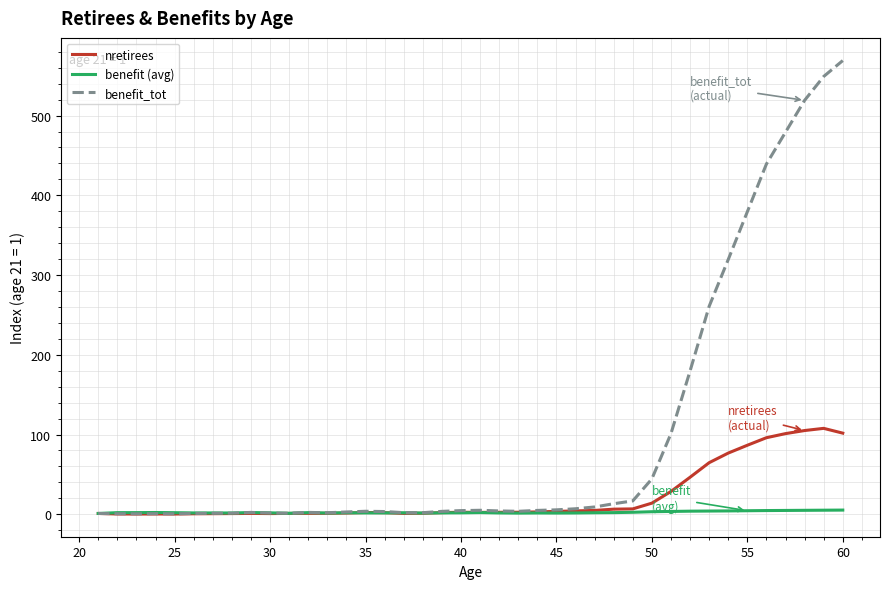

At how many categories does at least one series exceed 155?

9